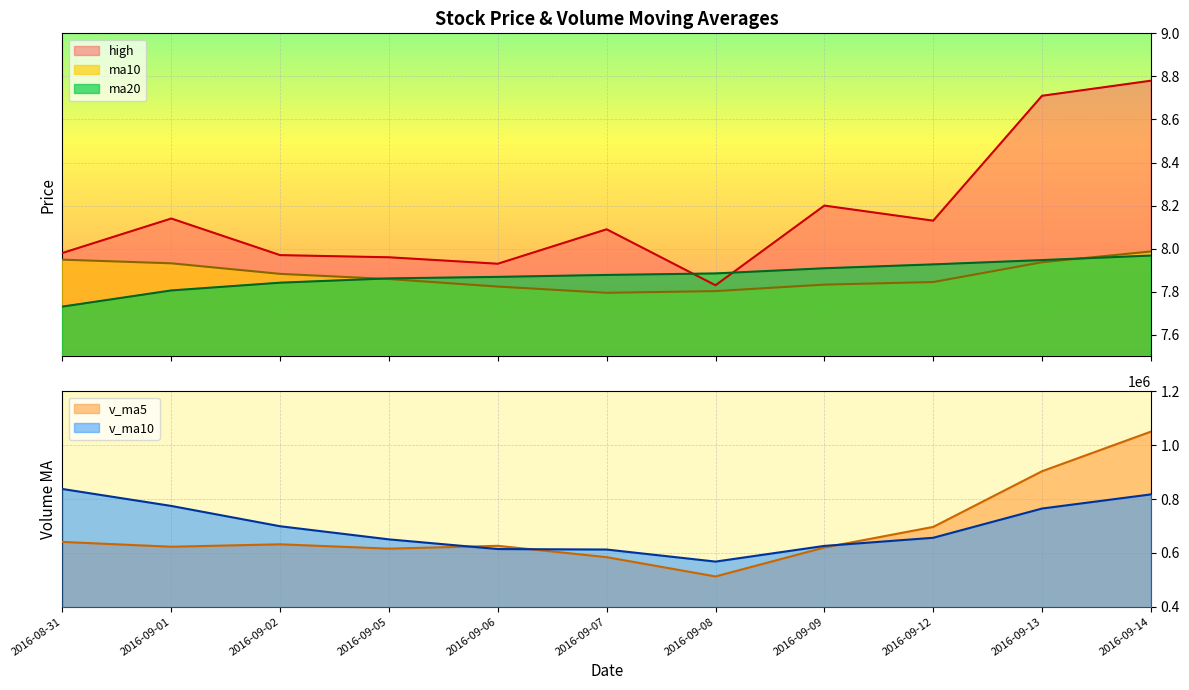

What is the difference between the highest and lowest values at 2016-08-31?

0.2